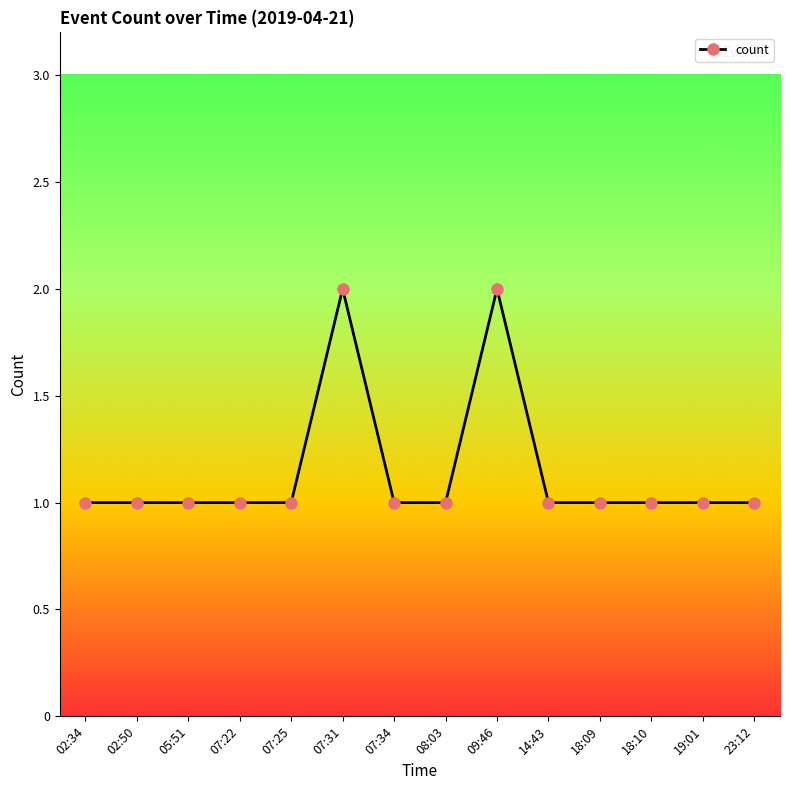

Is this an area chart (filled region under the line)?

No